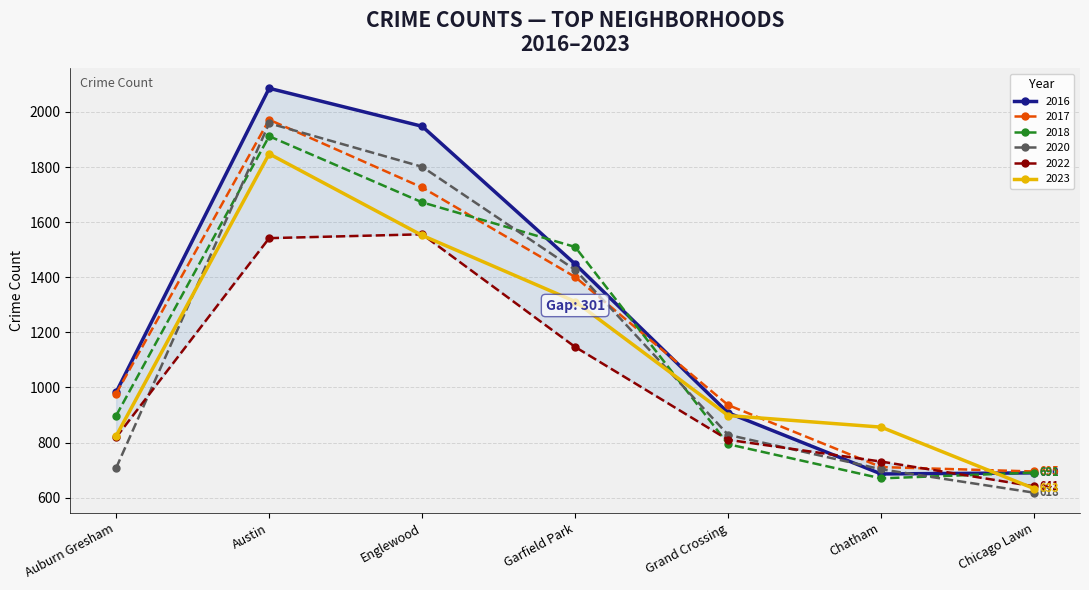

The value of 2017 at Auburn Gresham is 653. True or false?

False